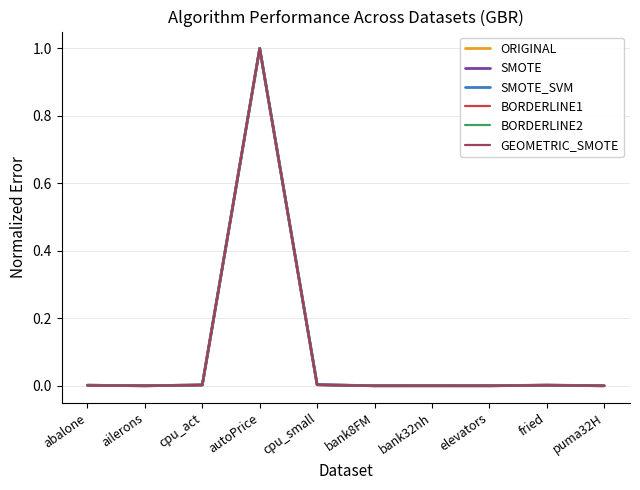

True or false: BORDERLINE1 has a value of -0.5 at ailerons.

False